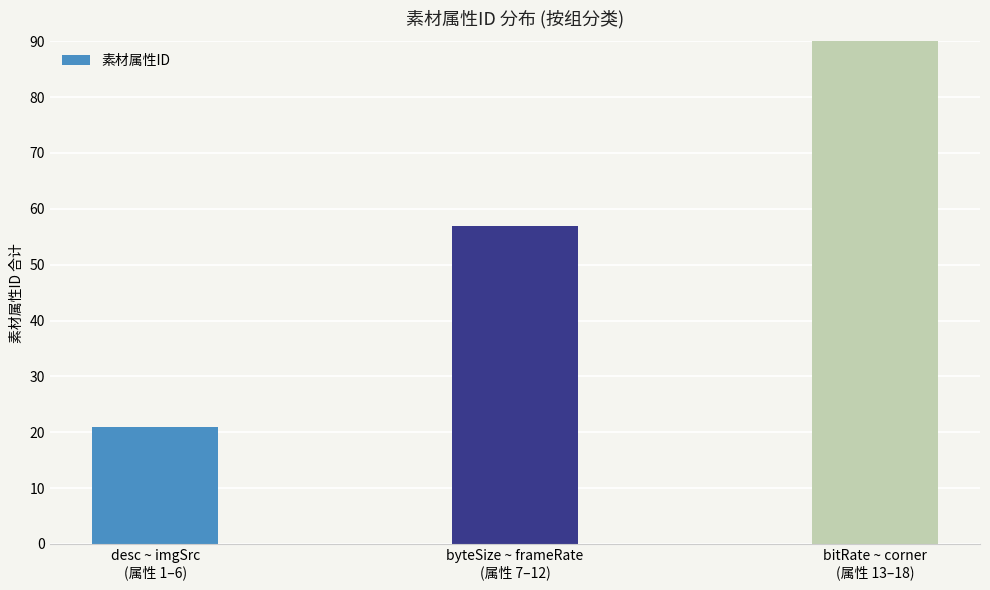

List the labels in order of value, smallest first.

desc ~ imgSrc
(属性 1–6), byteSize ~ frameRate
(属性 7–12), bitRate ~ corner
(属性 13–18)